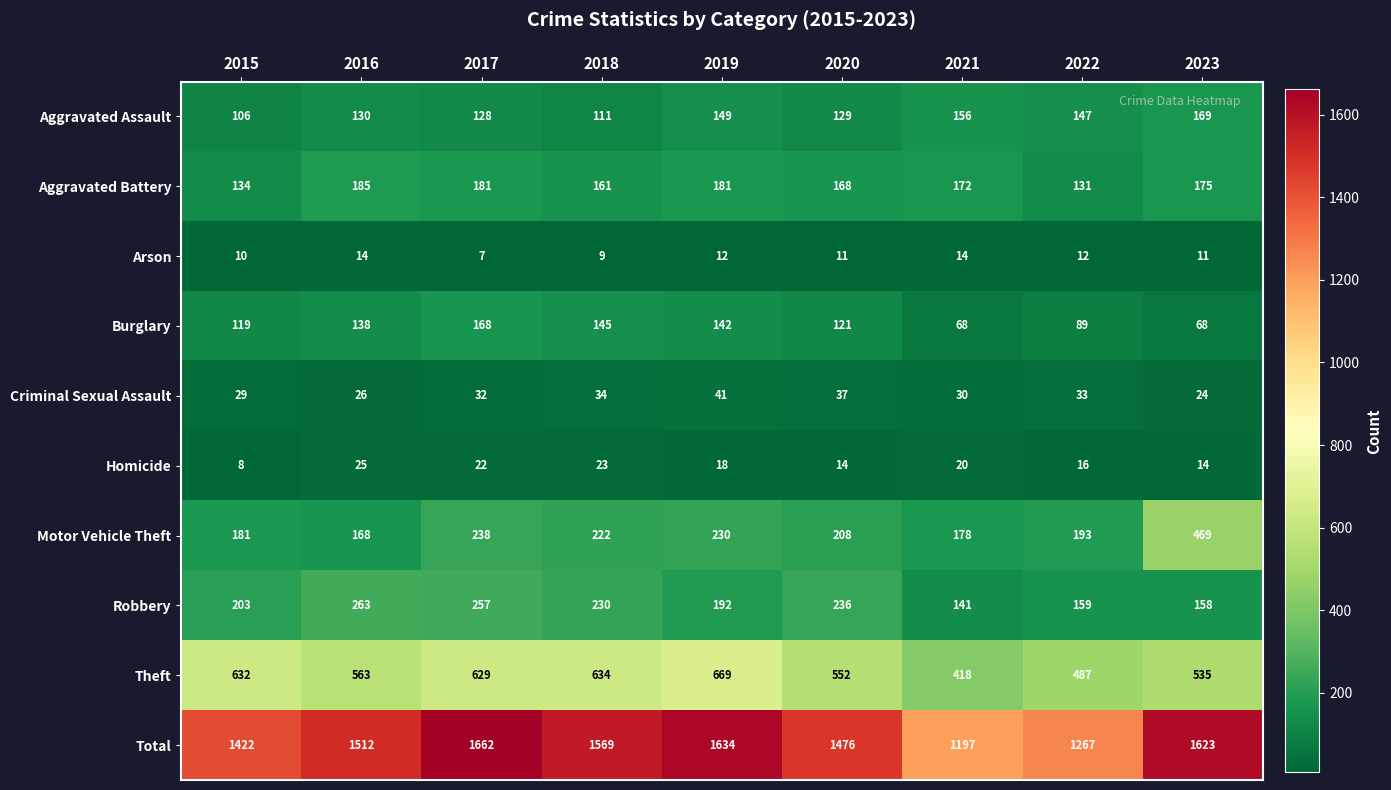

What is the difference between the second highest and minimum values in the Homicide series?

15